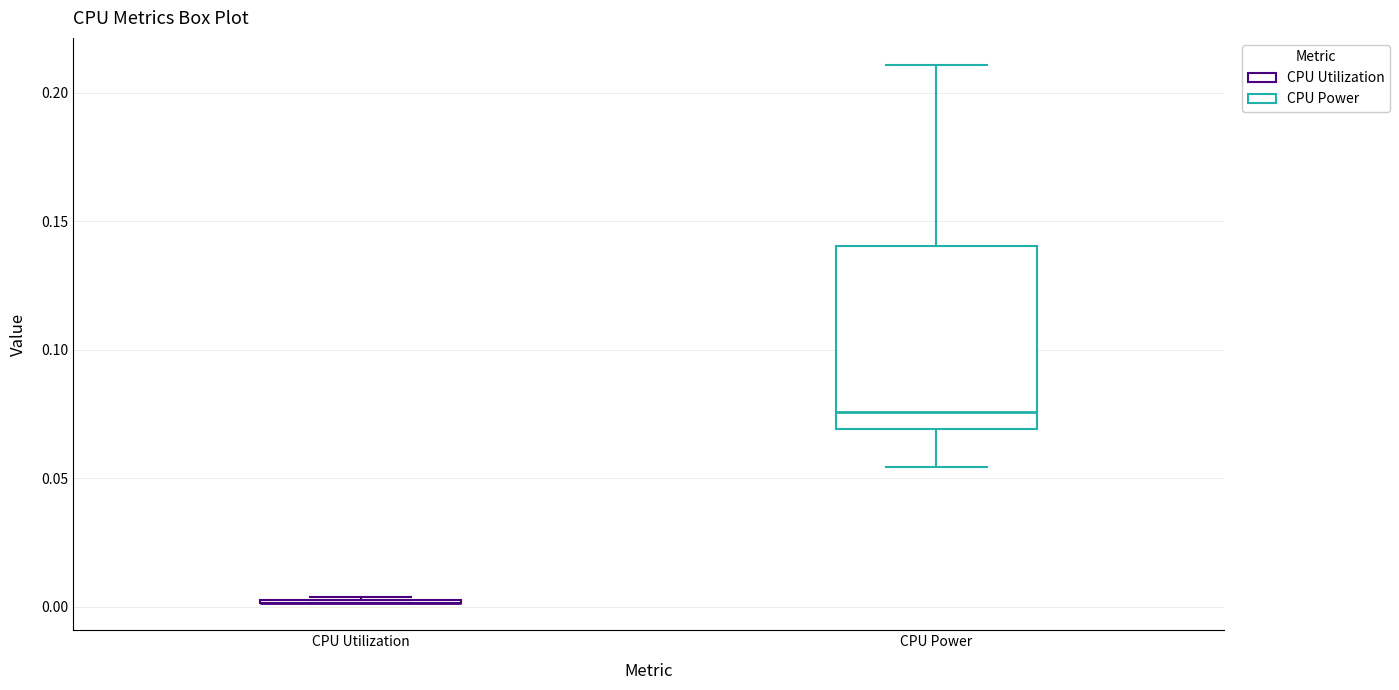

Which box is the tallest, from its lower edge to its upper edge?

CPU Power